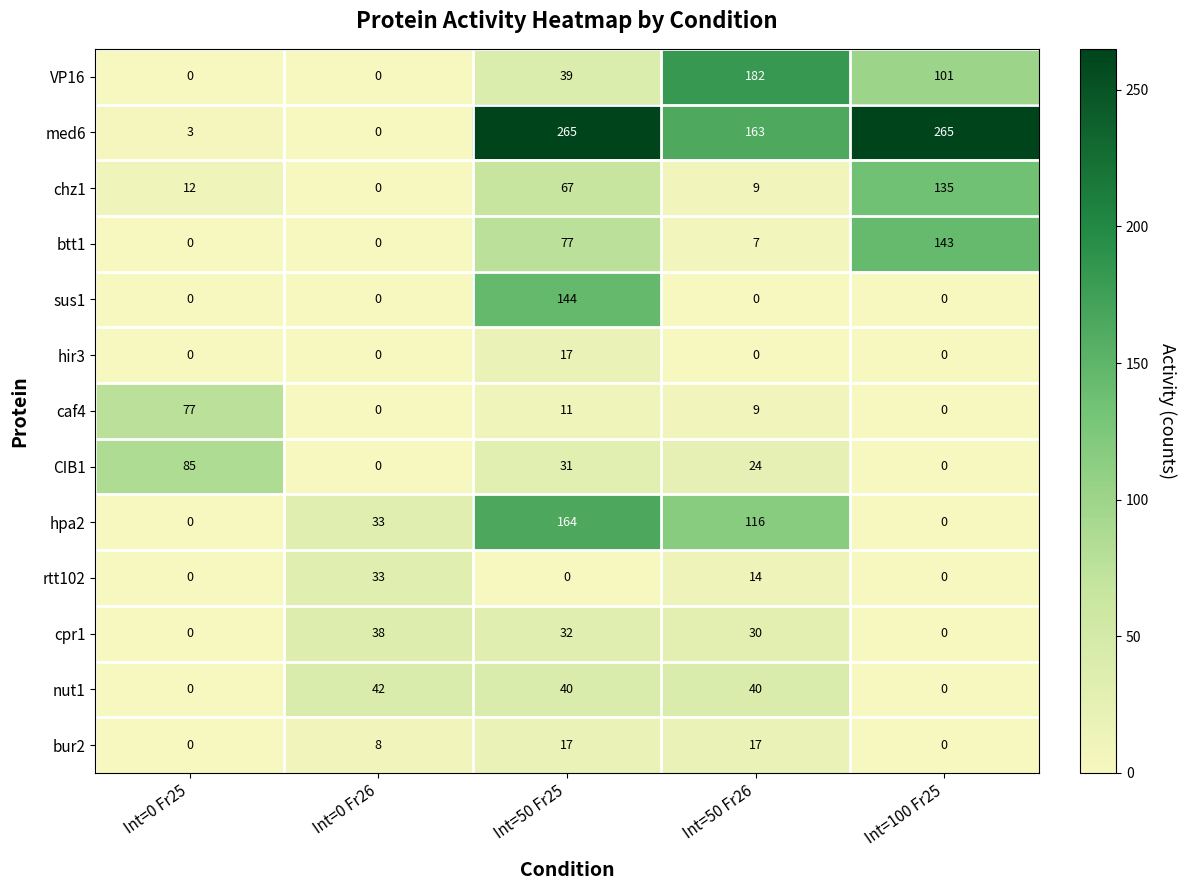

Where does the med6 series first go above 163?

Int=50 Fr25